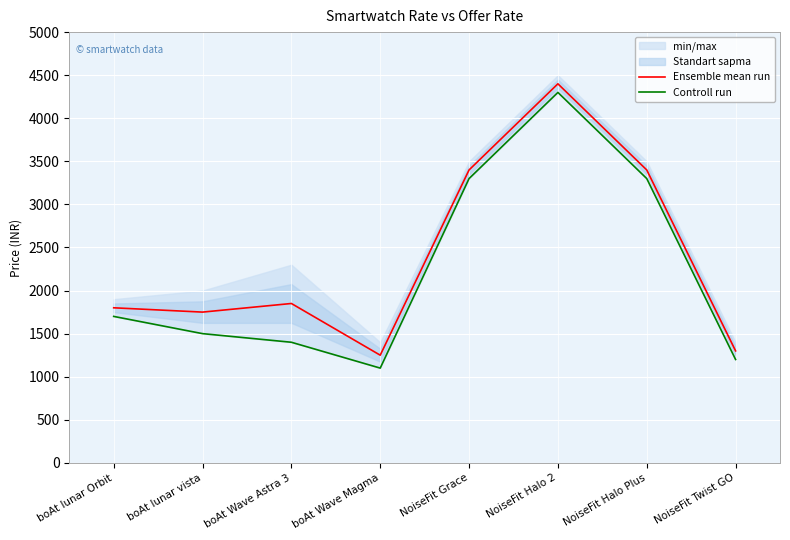

Is it true that Controll run equals 1700 at boAt lunar Orbit?

True